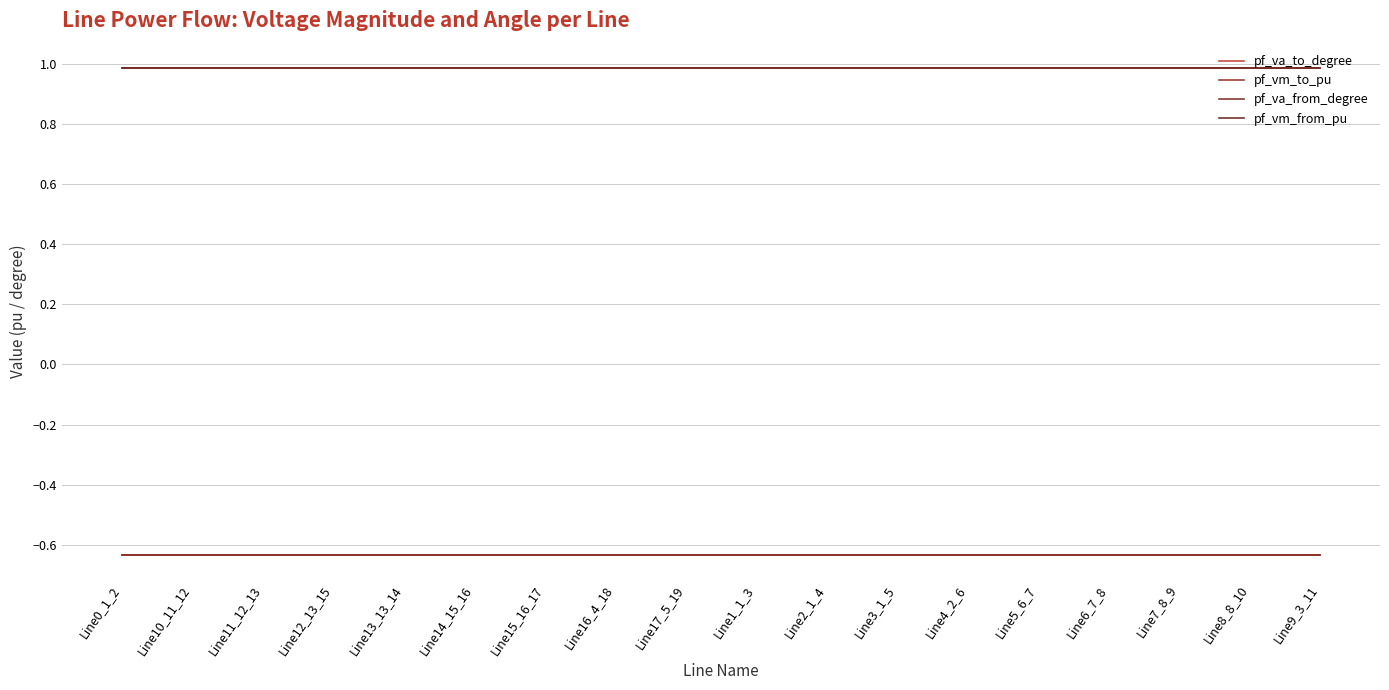

Where is pf_va_to_degree nearest to the value 0?

Line15_16_17